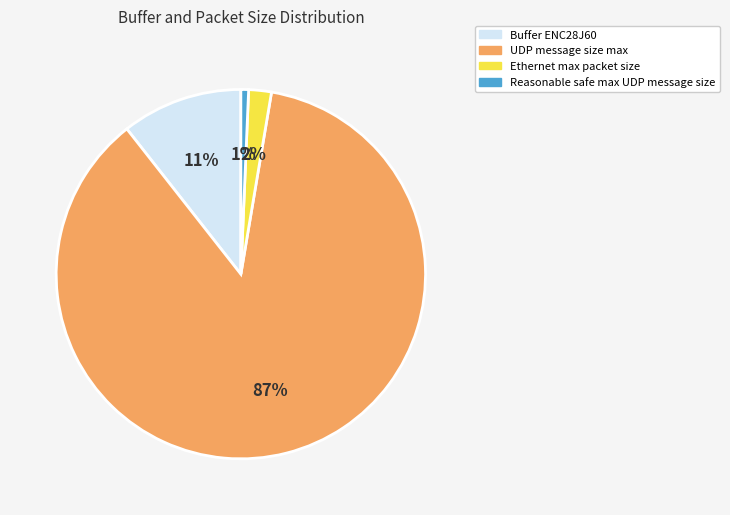

Between UDP message size max and Ethernet max packet size, which is larger?

UDP message size max